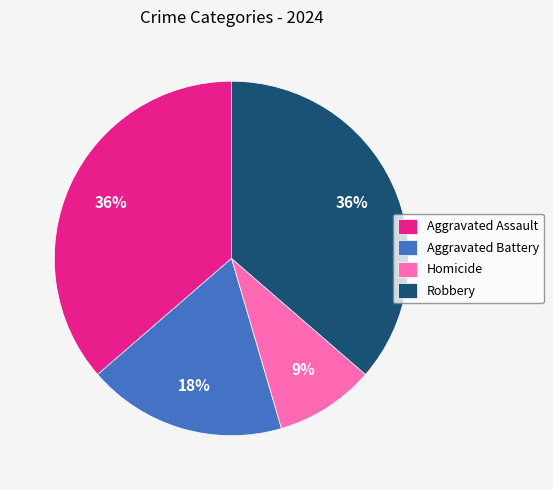

Is there any slice that represents more than half of the pie?

No